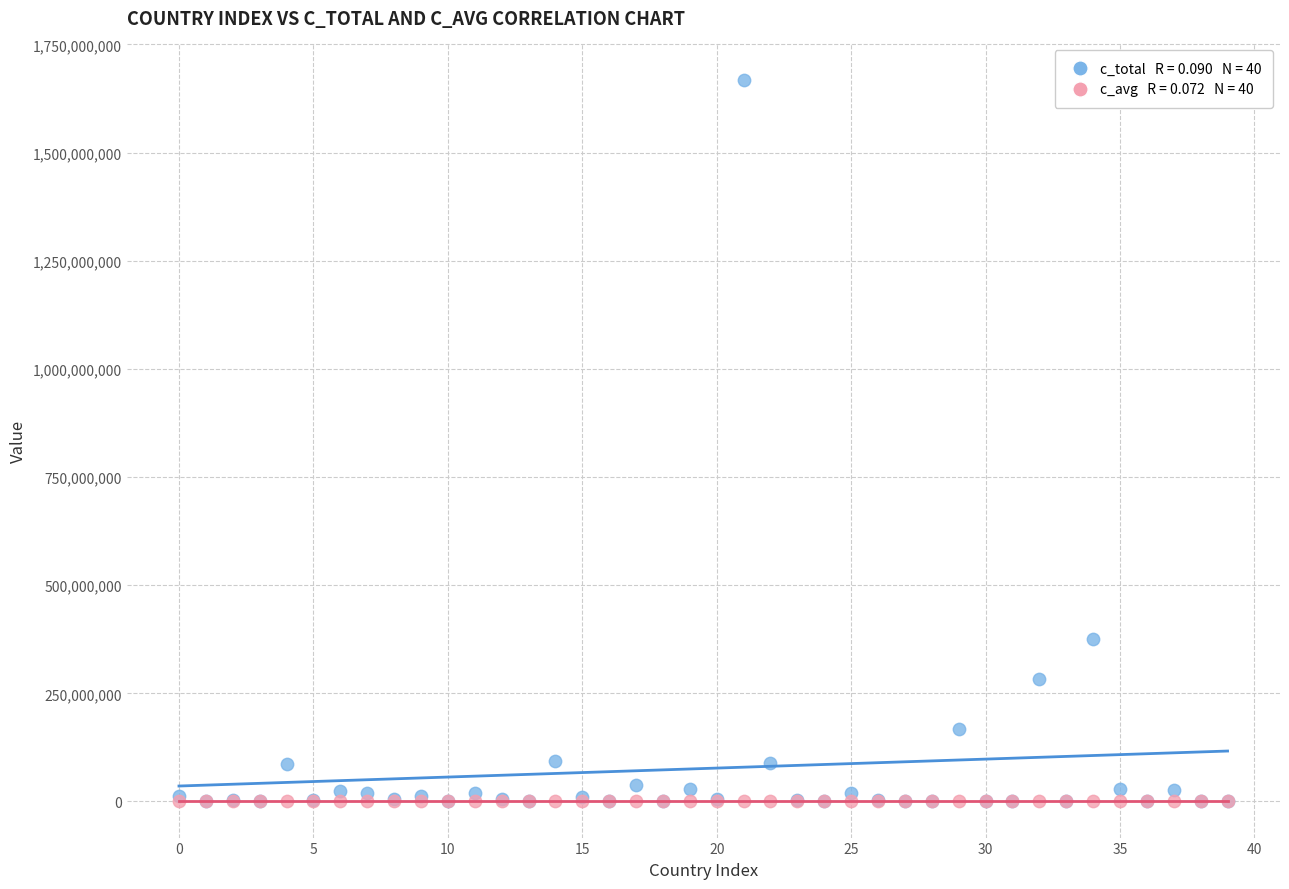

Across all series, what Y value is closest to 834488292?

374863163.9